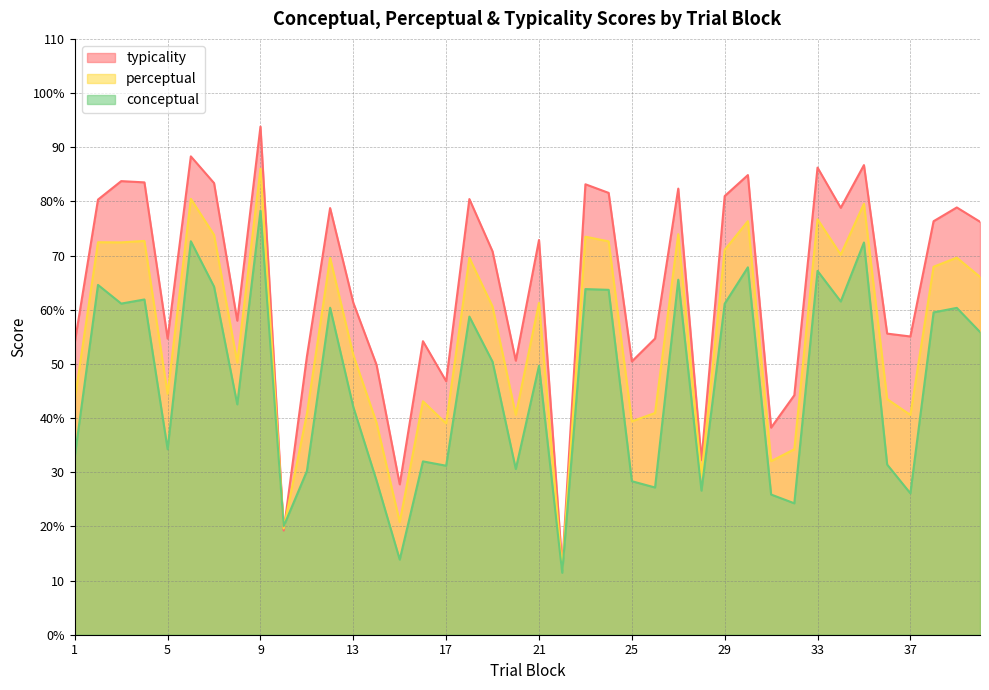

Reading right to left, what are all the values shown in this chart?

conceptual: 55.9	60.3	59.5	26.1	31.4	72.4	61.5	67.2	24.3	25.9	67.8	61.1	26.6	65.5	27.2	28.3	63.7	63.8	11.4	49.6	30.6	50.4	58.7	31.2	32.0	13.9	28.5	42.0	60.4	30.2	20.0	78.3	42.5	64.3	72.6	34.2	61.9	61.1	64.6	32.9
perceptual: 66.1	69.6	67.9	40.6	43.5	79.6	70.2	76.7	34.2	32.0	76.3	71.0	29.4	74.0	40.9	39.4	72.6	73.5	12.0	61.3	40.6	60.6	69.6	39.0	43.1	20.8	39.1	51.6	69.6	40.8	19.6	86.0	50.3	73.8	80.5	44.5	72.7	72.4	72.5	43.4
typicality: 76.2	78.9	76.3	55.1	55.6	86.7	78.8	86.2	44.2	38.2	84.9	81.0	32.2	82.4	54.7	50.5	81.6	83.2	12.6	72.9	50.6	70.8	80.4	46.8	54.2	27.8	49.8	61.3	78.8	51.4	19.2	93.8	58.0	83.4	88.3	54.7	83.5	83.7	80.3	54.0